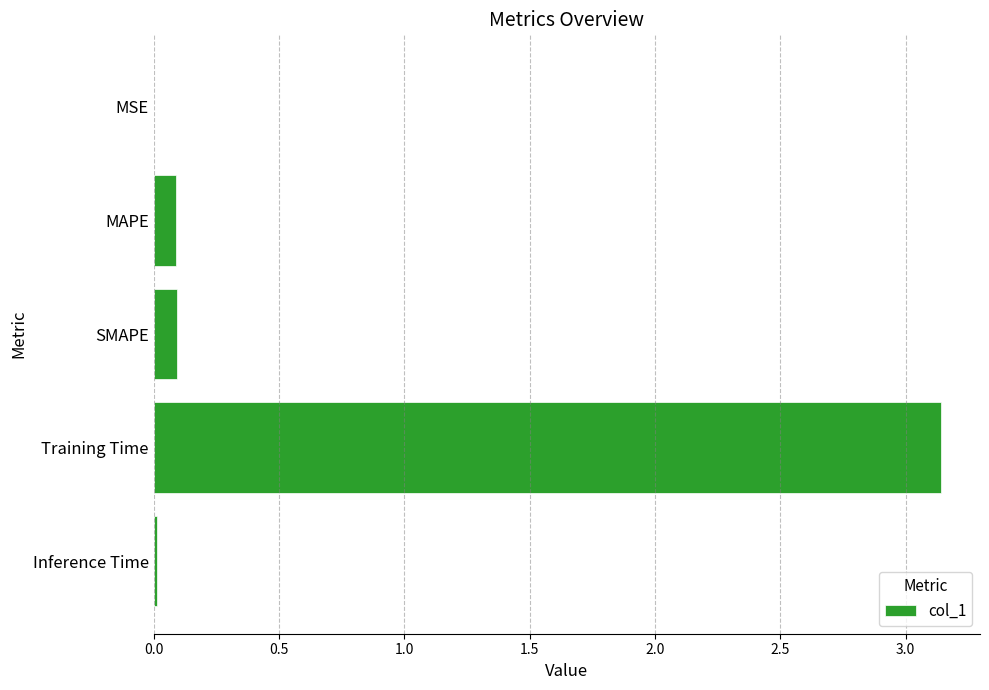

The value at Training Time is 4.5. True or false?

False